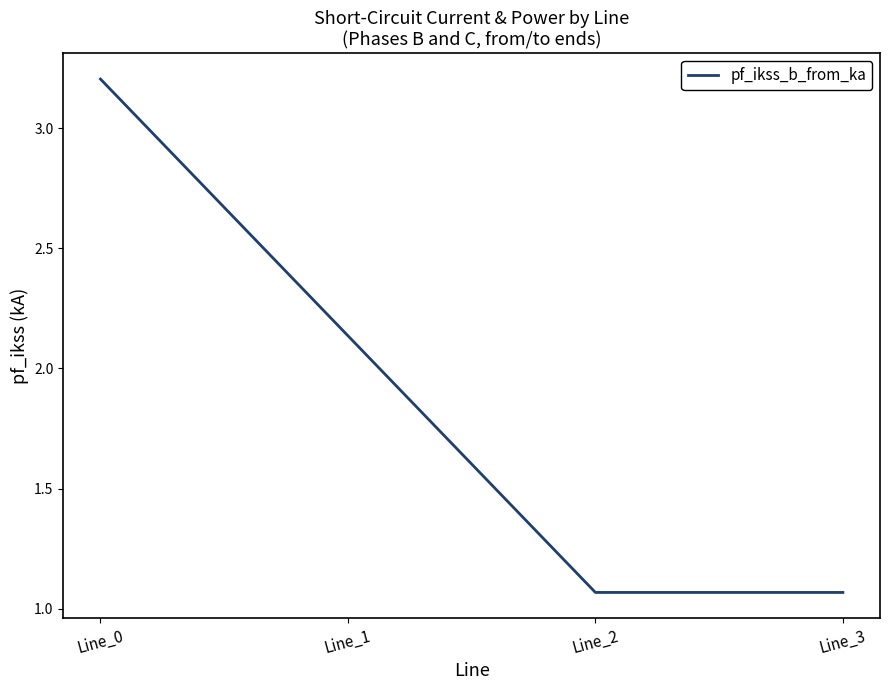

True or false: the data shows 1.8 at Line_2.

False